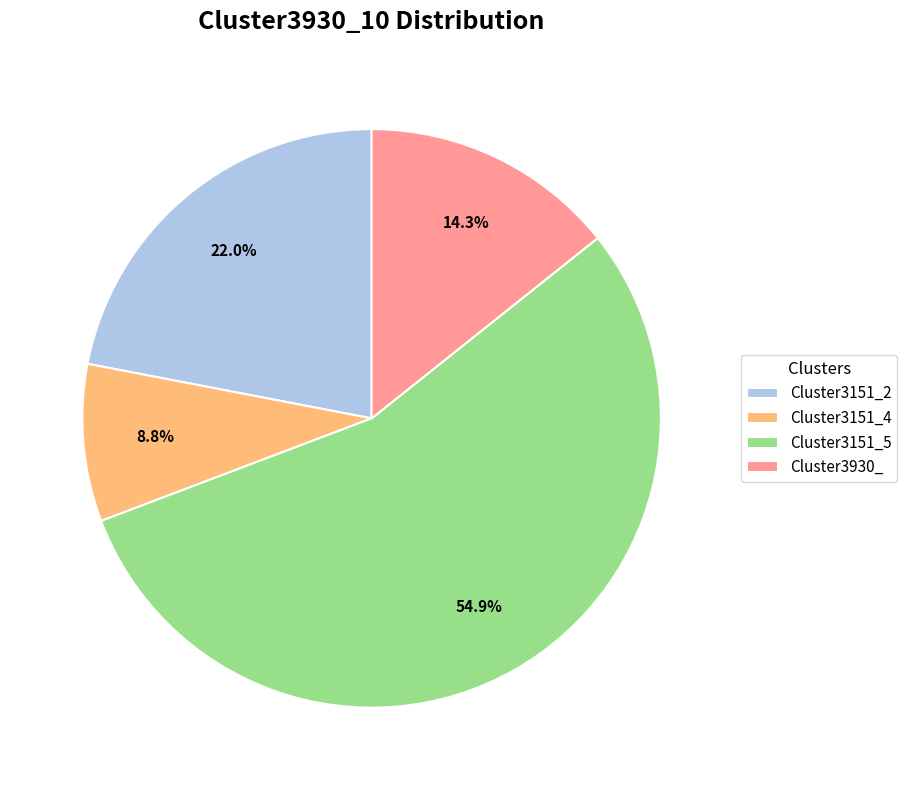

What portion of the pie excludes Cluster3151_5?

45.1%